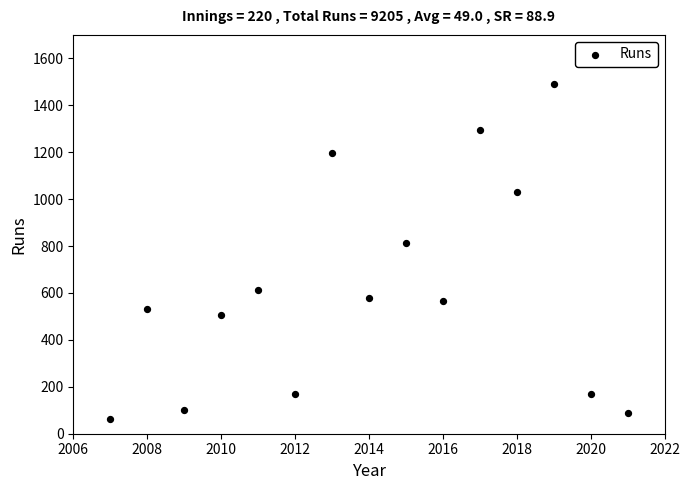

What Y value in the scatter plot is closest to 775?

815